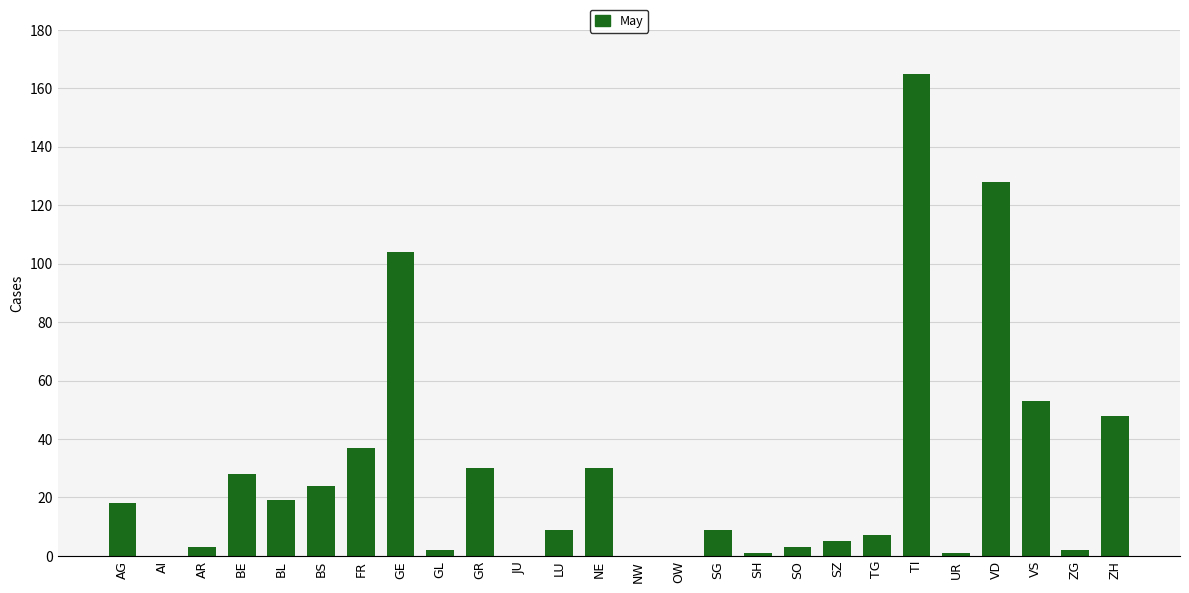

What is the sum of all values?

726